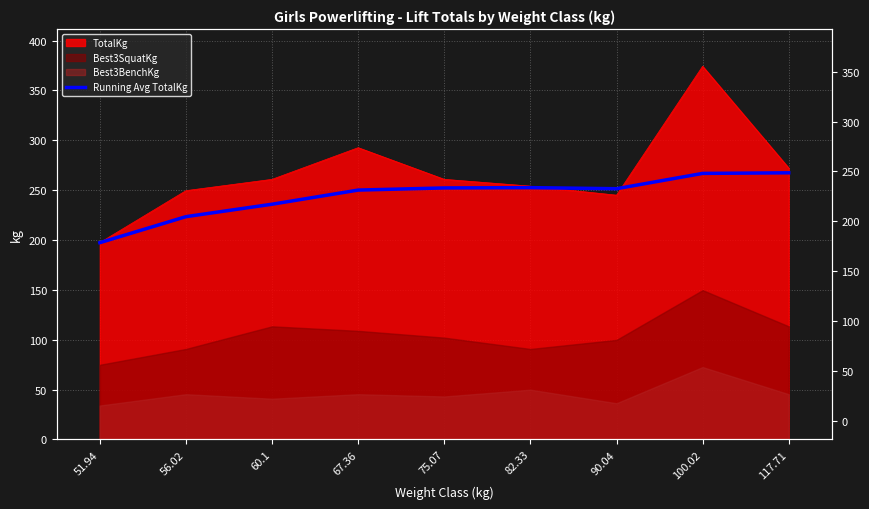

How many interior local valleys (lower than both neighbors) does the data have?

1